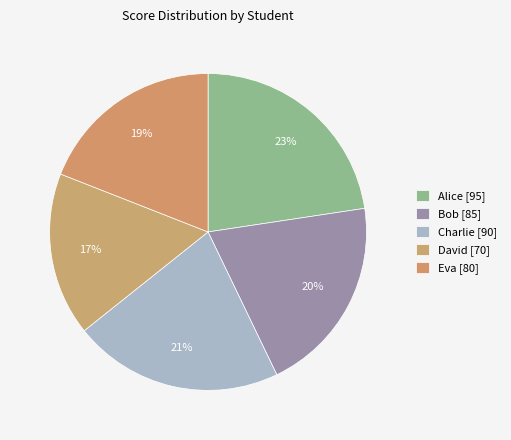

Does any single category account for the majority?

No